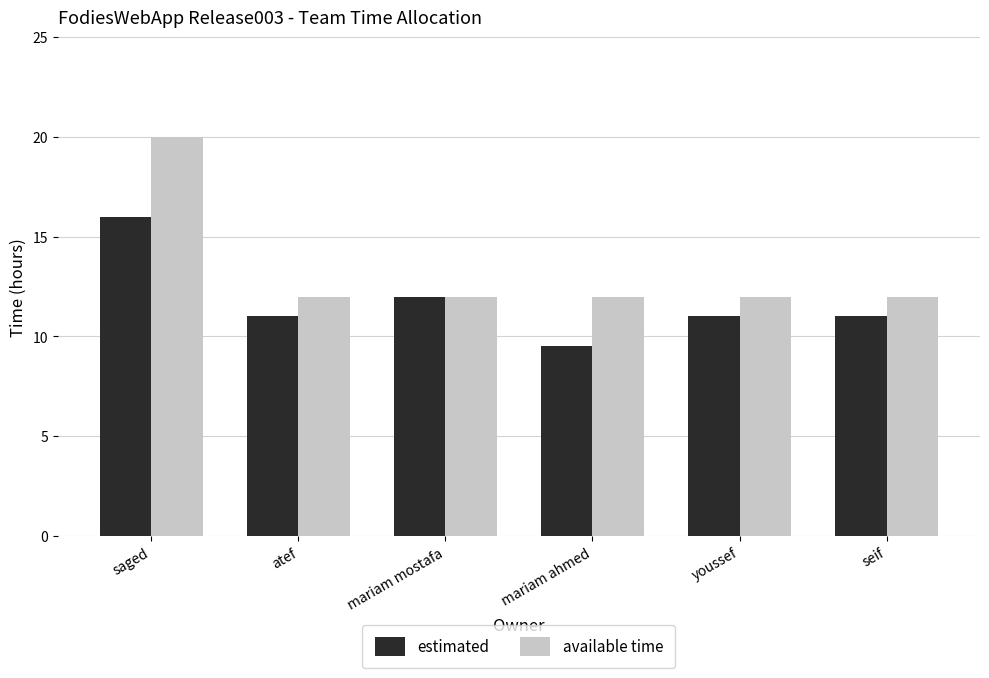

Reading left to right, transcribe all the data shown in this chart.

estimated: 16.0	11.0	12.0	9.5	11.0	11.0
available time: 20.0	12.0	12.0	12.0	12.0	12.0